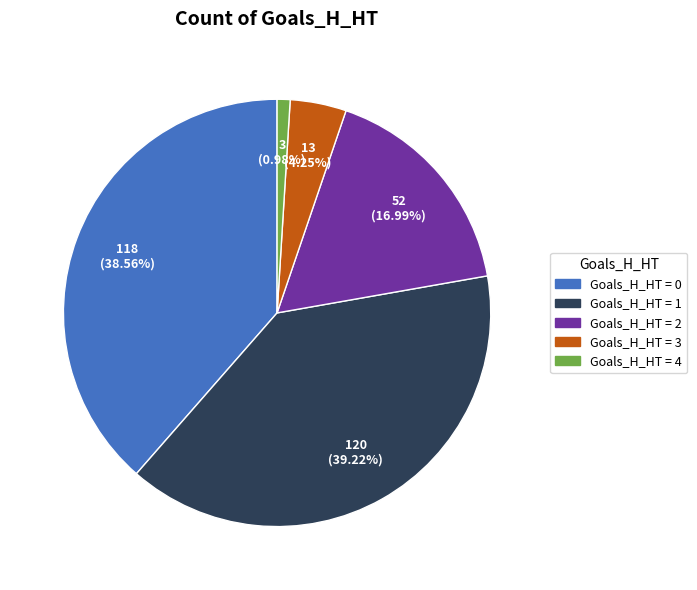

Does any single category account for the majority?

No